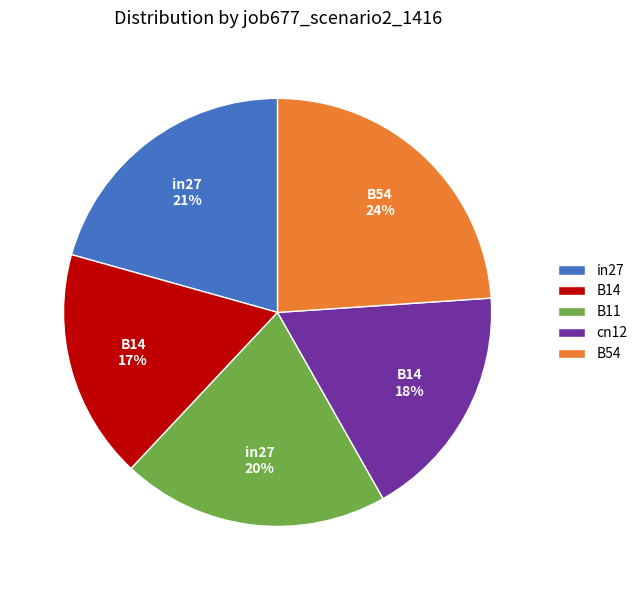

To the nearest percent, what portion does B11 represent?

20%